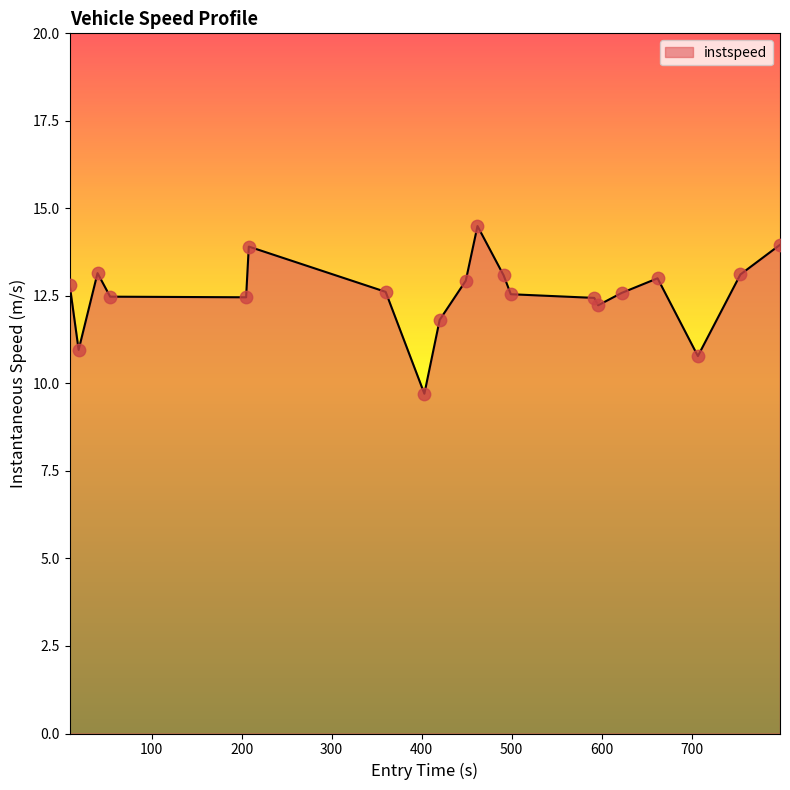

What is the smallest value displayed?

9.7